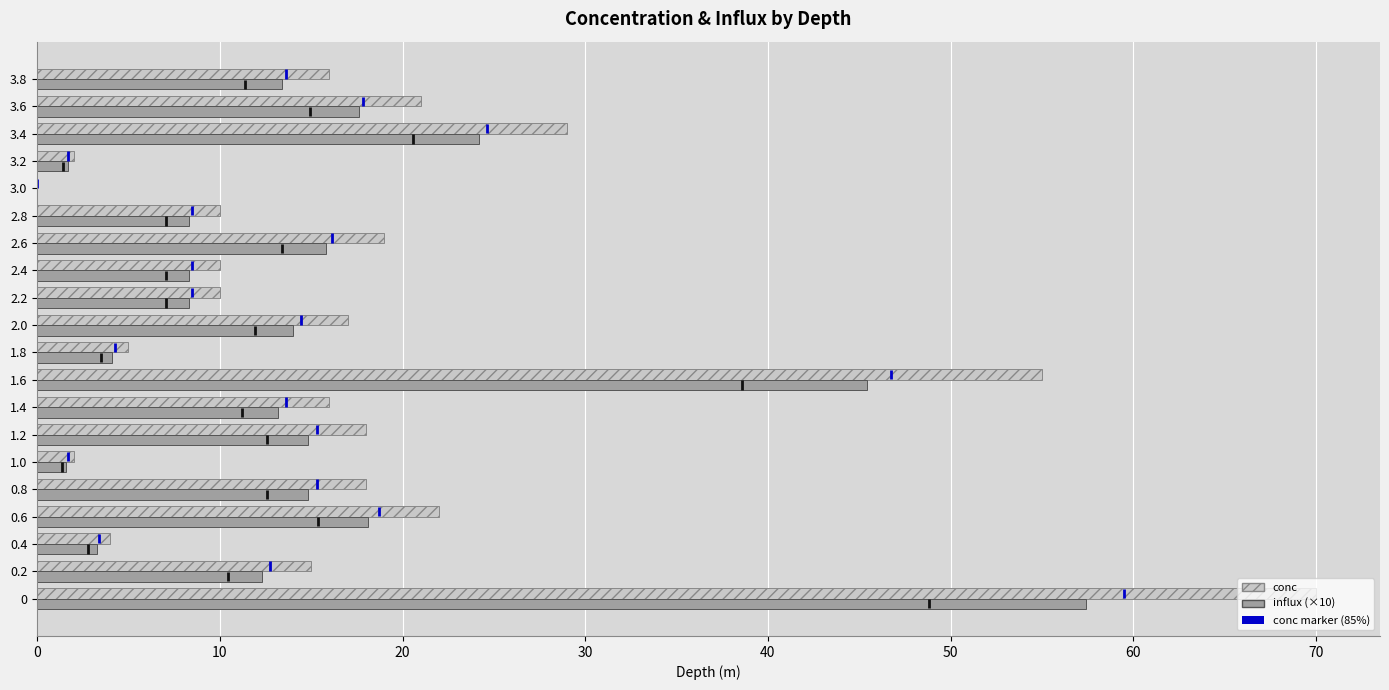

How many values in influx (×10) are above zero?

19